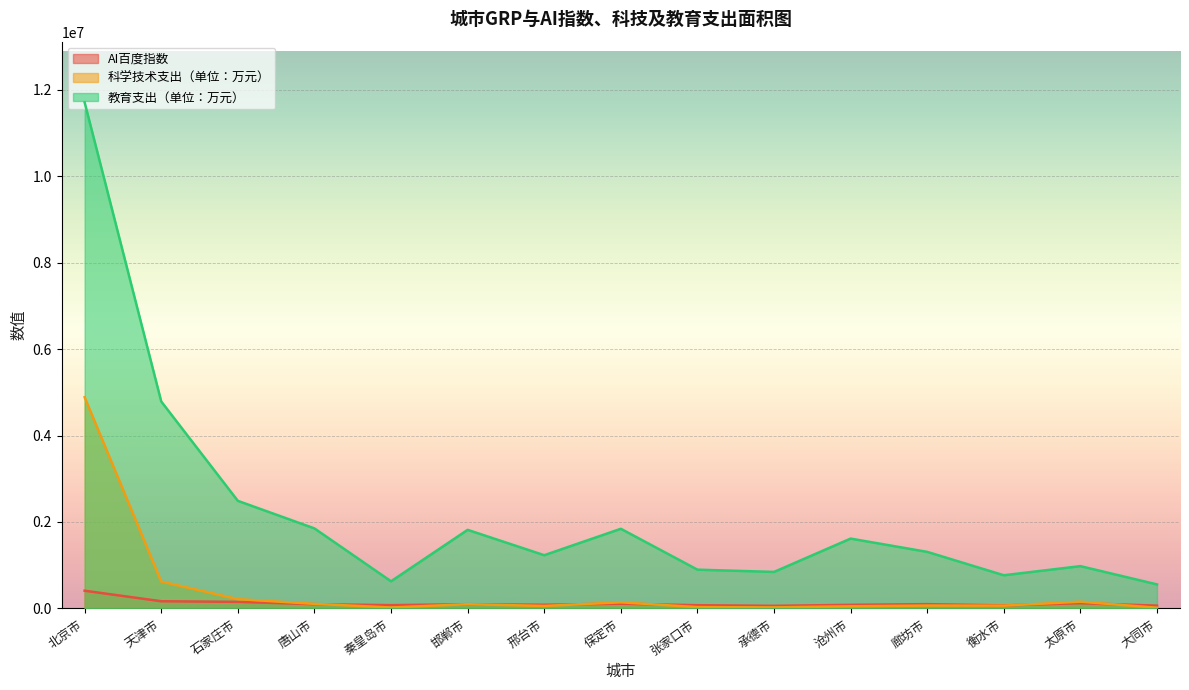

Reading right to left, what are all the values shown in this chart?

AI百度指数: 大同市=64176	太原市=120903	衡水市=68578	廊坊市=98571	沧州市=82096	承德市=59187	张家口市=73461	保定市=109076	邢台市=84466	邯郸市=97835	秦皇岛市=74845	唐山市=98059	石家庄市=151114	天津市=165475	北京市=408922
科学技术支出（单位：万元）: 大同市=14800	太原市=155377	衡水市=63776	廊坊市=65286	沧州市=48362	承德市=23016	张家口市=29511	保定市=140928	邢台市=56281	邯郸市=97443	秦皇岛市=20585	唐山市=105424	石家庄市=214508	天津市=621605	北京市=4887041
教育支出（单位：万元）: 大同市=555161	太原市=978136	衡水市=766990	廊坊市=1308130	沧州市=1615535	承德市=844102	张家口市=896591	保定市=1842778	邢台市=1231029	邯郸市=1818207	秦皇岛市=627220	唐山市=1851265	石家庄市=2489270	天津市=4789376	北京市=11711223